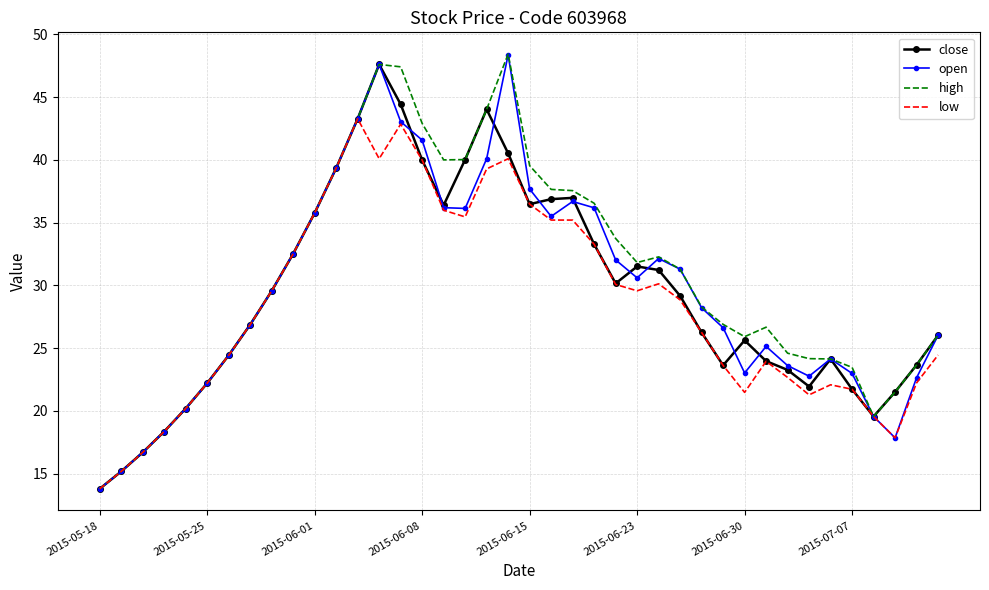

What is the lowest value of the low series?

13.8